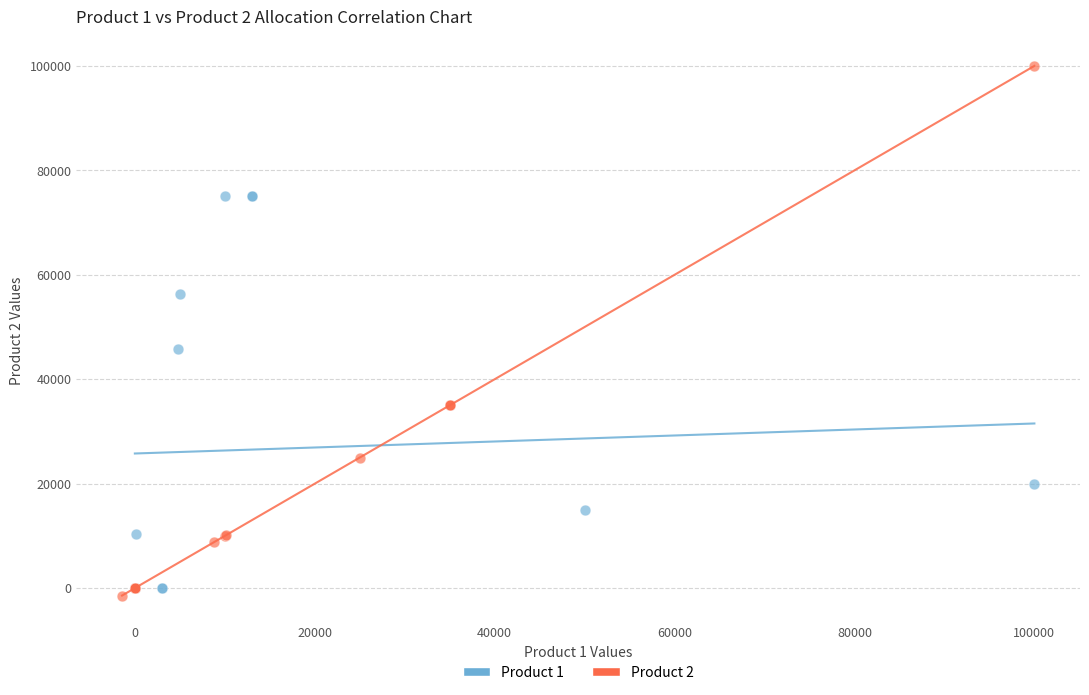

Which series reaches the maximum Y coordinate?

Product 2